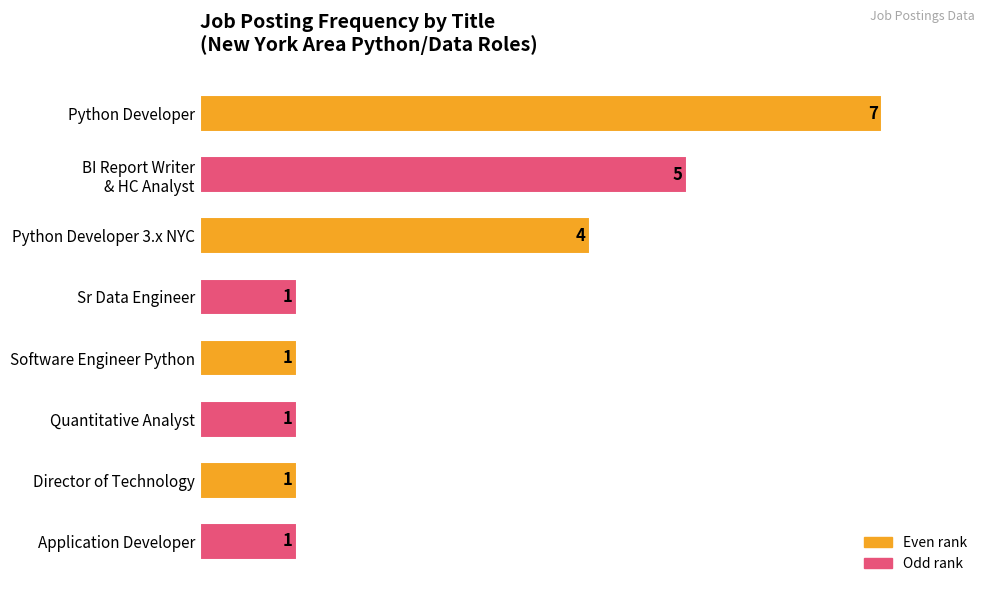

The value at Software Engineer Python is 1. True or false?

True